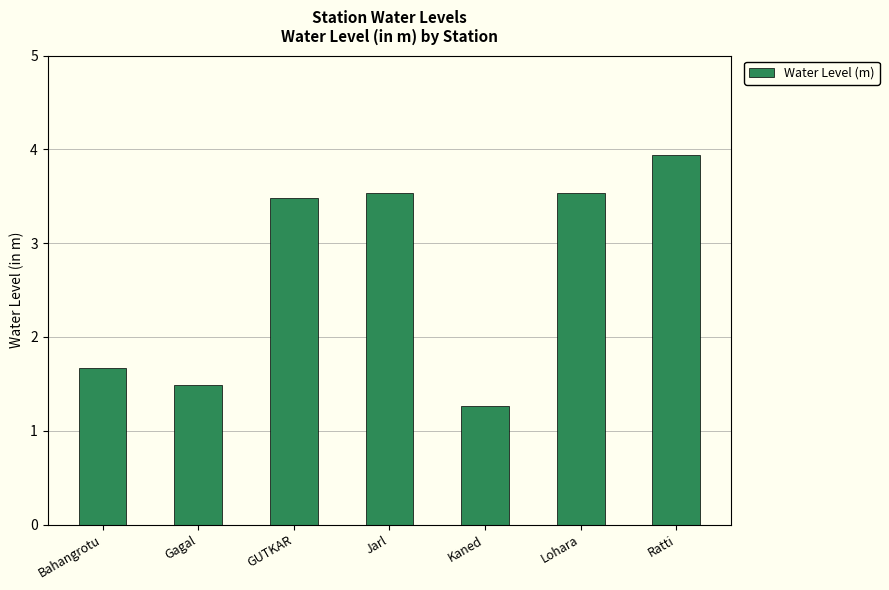

Reading right to left, what are all the values shown in this chart?

Ratti=3.9	Lohara=3.5	Kaned=1.3	Jarl=3.5	GUTKAR=3.5	Gagal=1.5	Bahangrotu=1.7